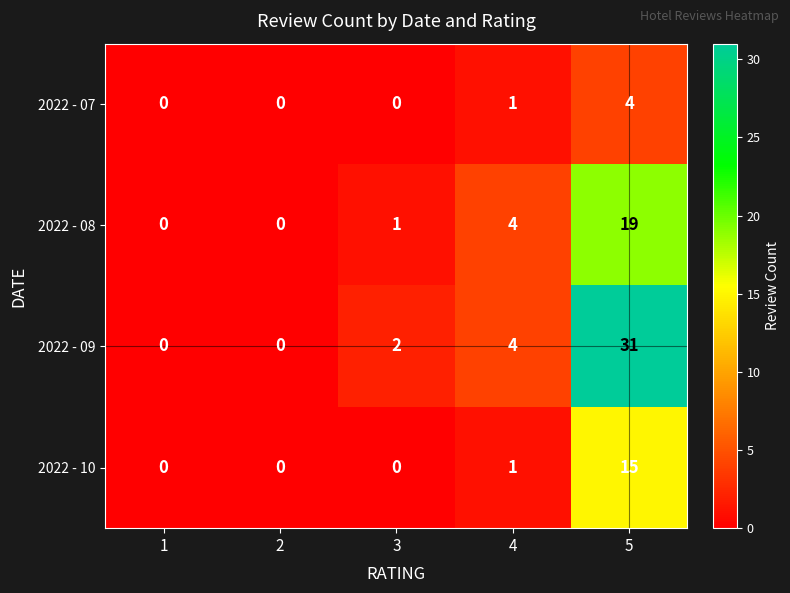

How many categories are shown in the chart?

5